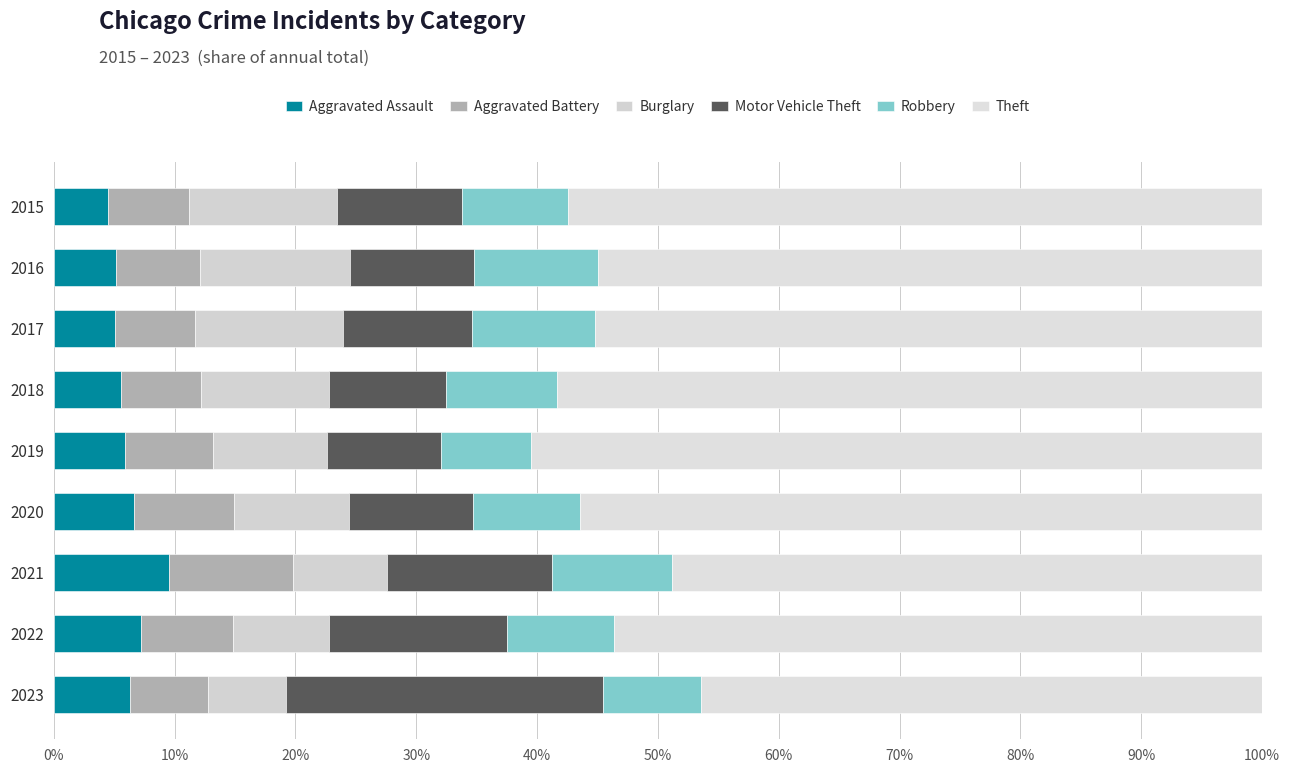

List the series in order of their peak value, lowest first.

Aggravated Assault, Robbery, Aggravated Battery, Burglary, Motor Vehicle Theft, Theft